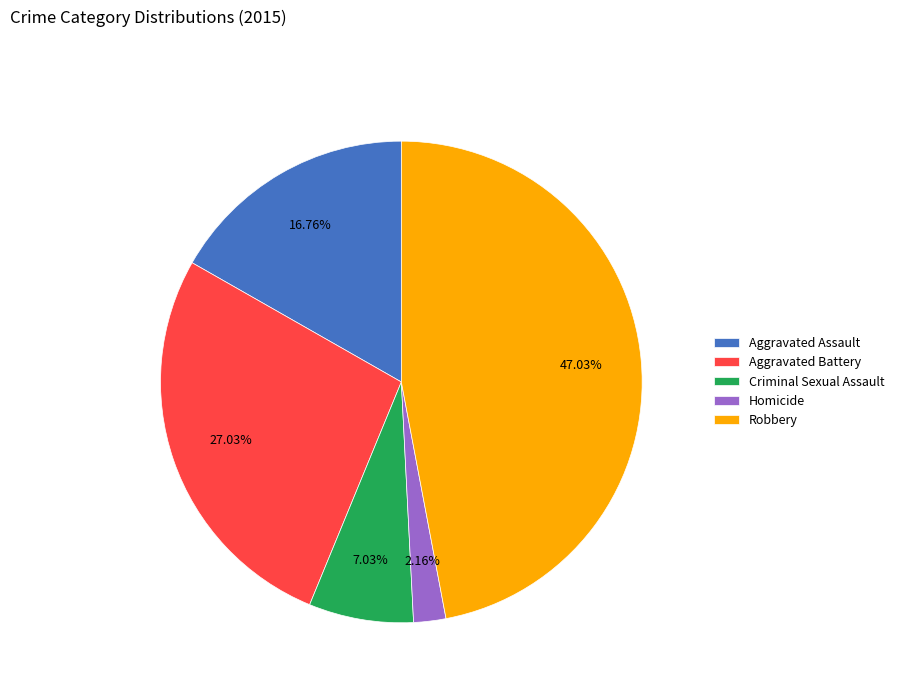

Is it true that Criminal Sexual Assault is 7% of the pie?

True